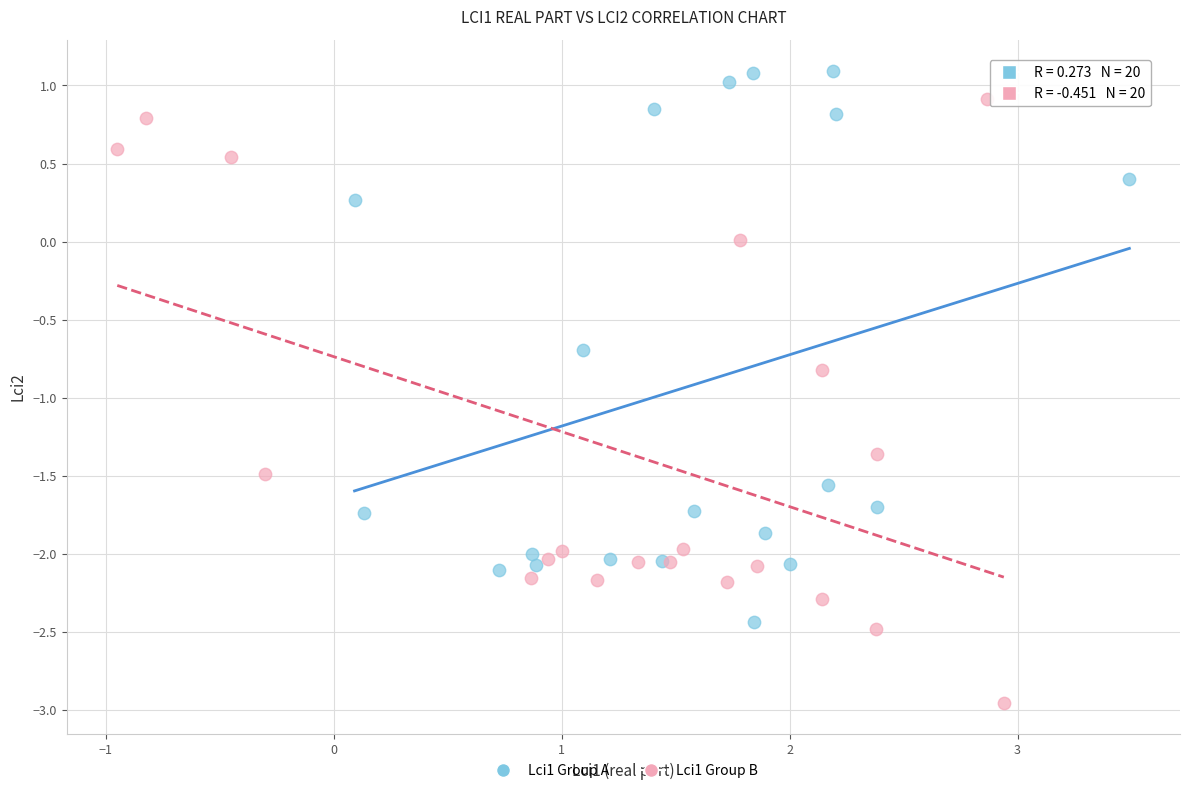

Which series contains the lowest Y value?

Lci1 Group B